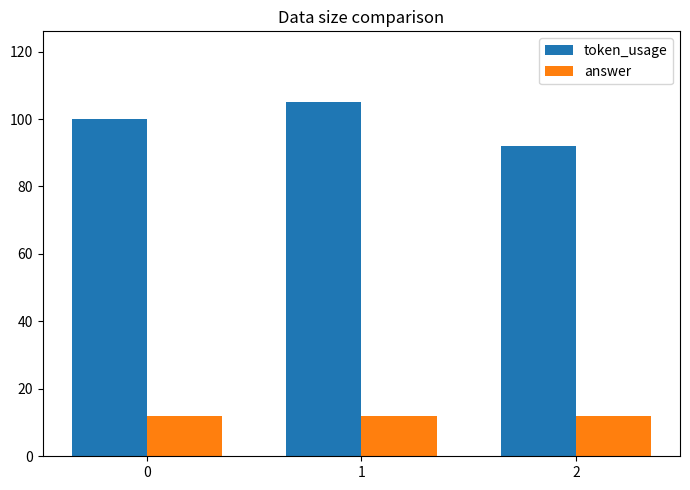

What are all the series names shown in the legend?

token_usage, answer